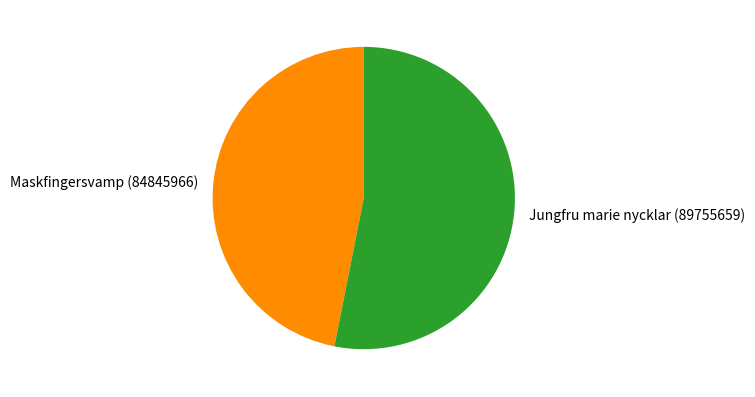

Is there any slice that represents more than half of the pie?

Yes